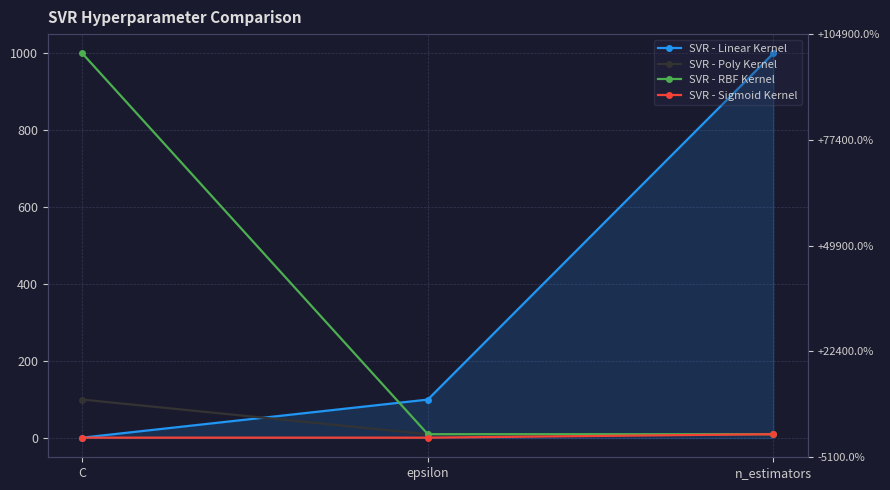

List the labels in order of SVR - Linear Kernel value, largest first.

n_estimators, epsilon, C